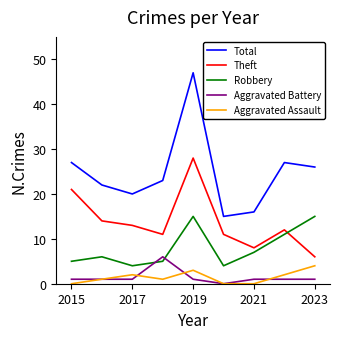

What is the minimum value for Theft?

6